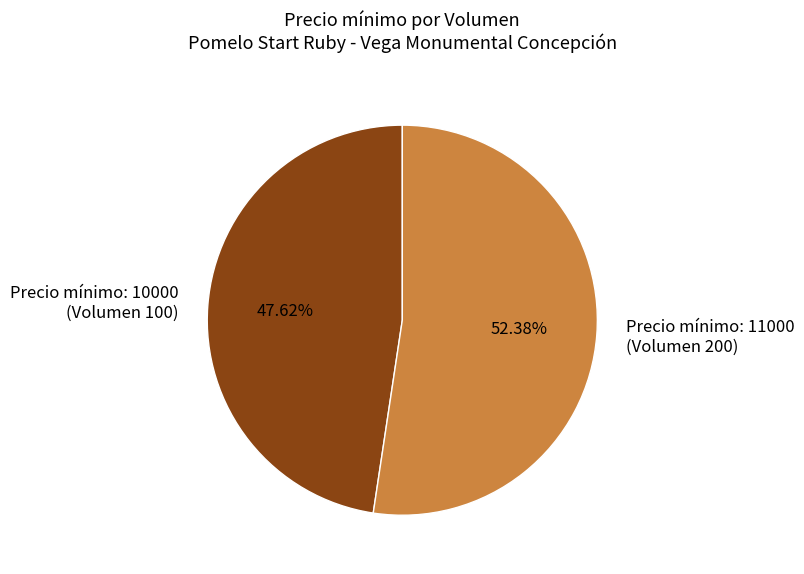

Count the number of slices in the pie.

2